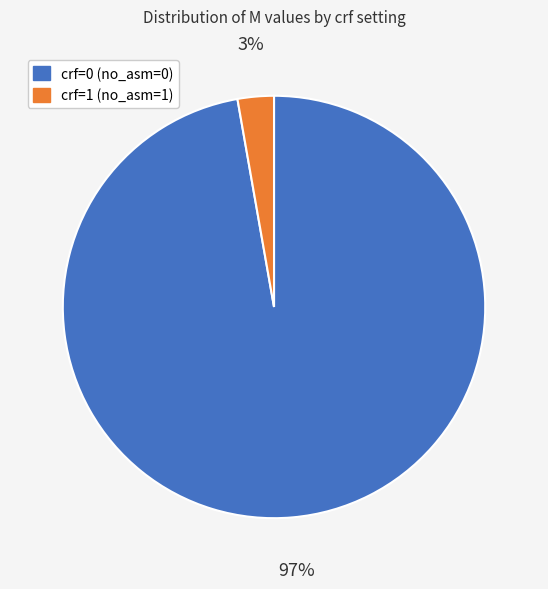

What is the smallest slice in the pie chart?

crf=1 (no_asm=1)